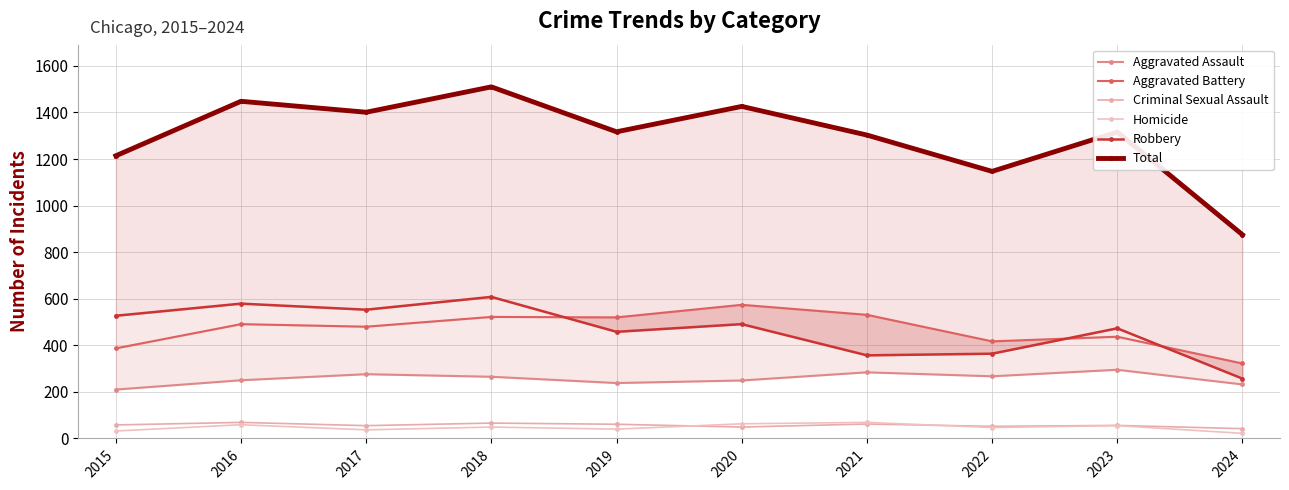

What is the minimum value shown in the chart?

22